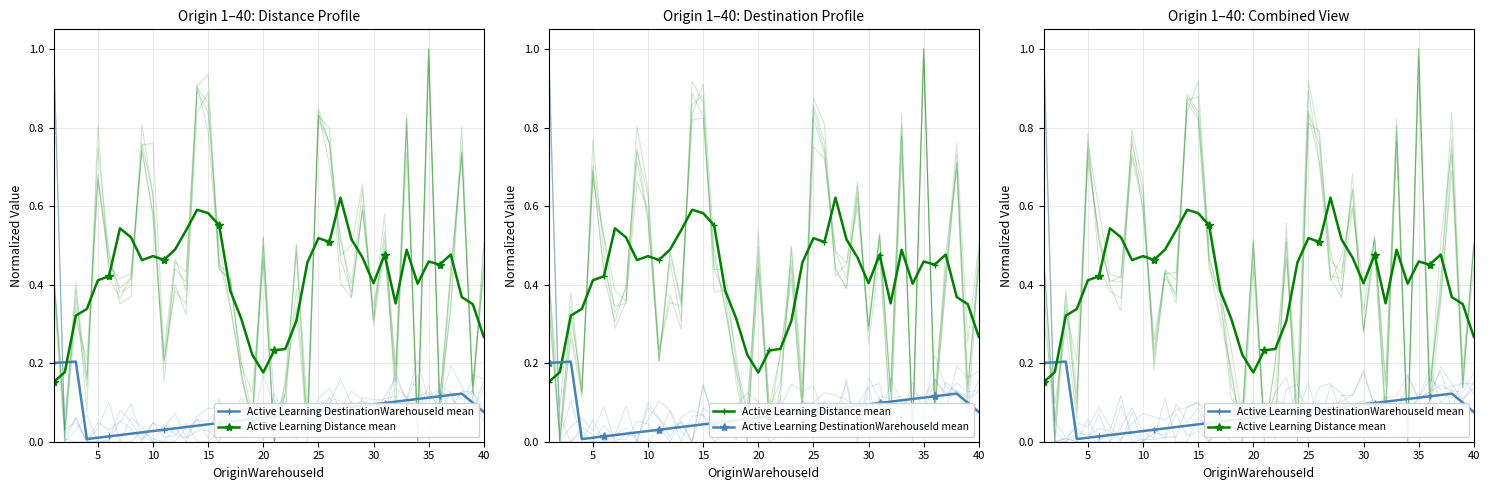

Which series has the largest total across all categories?

Active Learning Distance mean